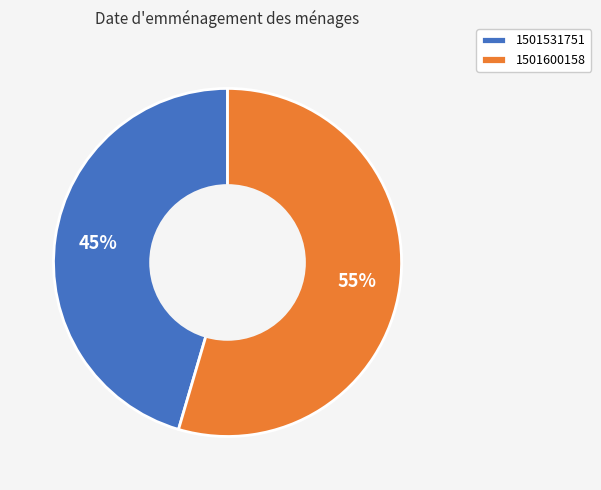

What percentage is the 1501531751 slice, to the nearest percent?

45%